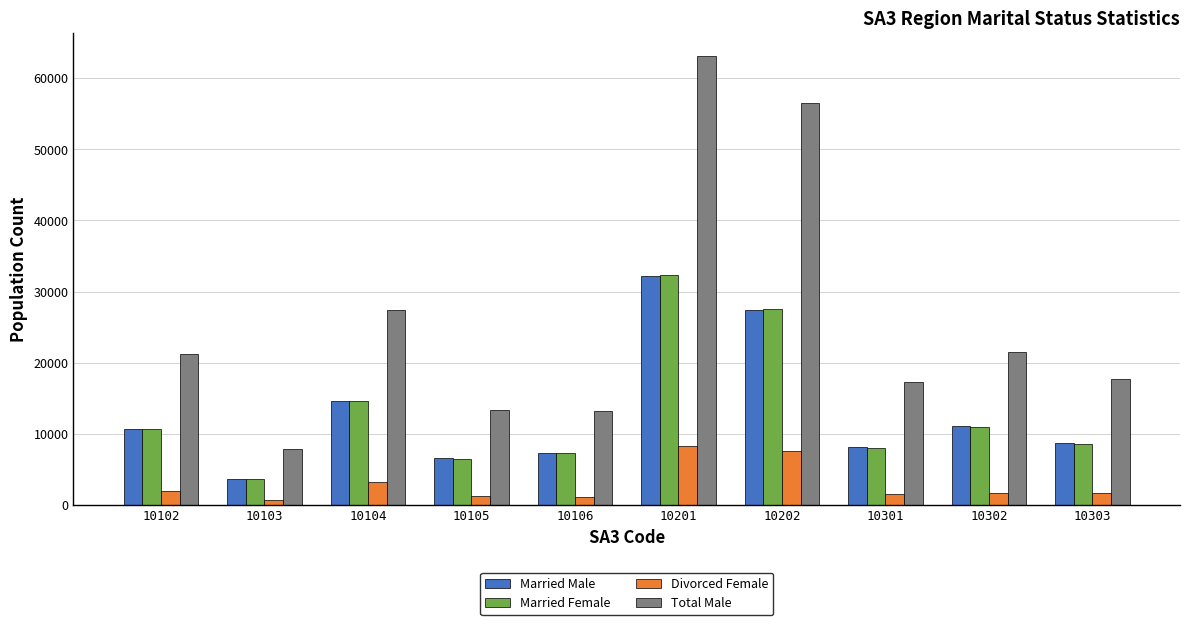

True or false: Married Female has a value of 4721 at 10106.

False